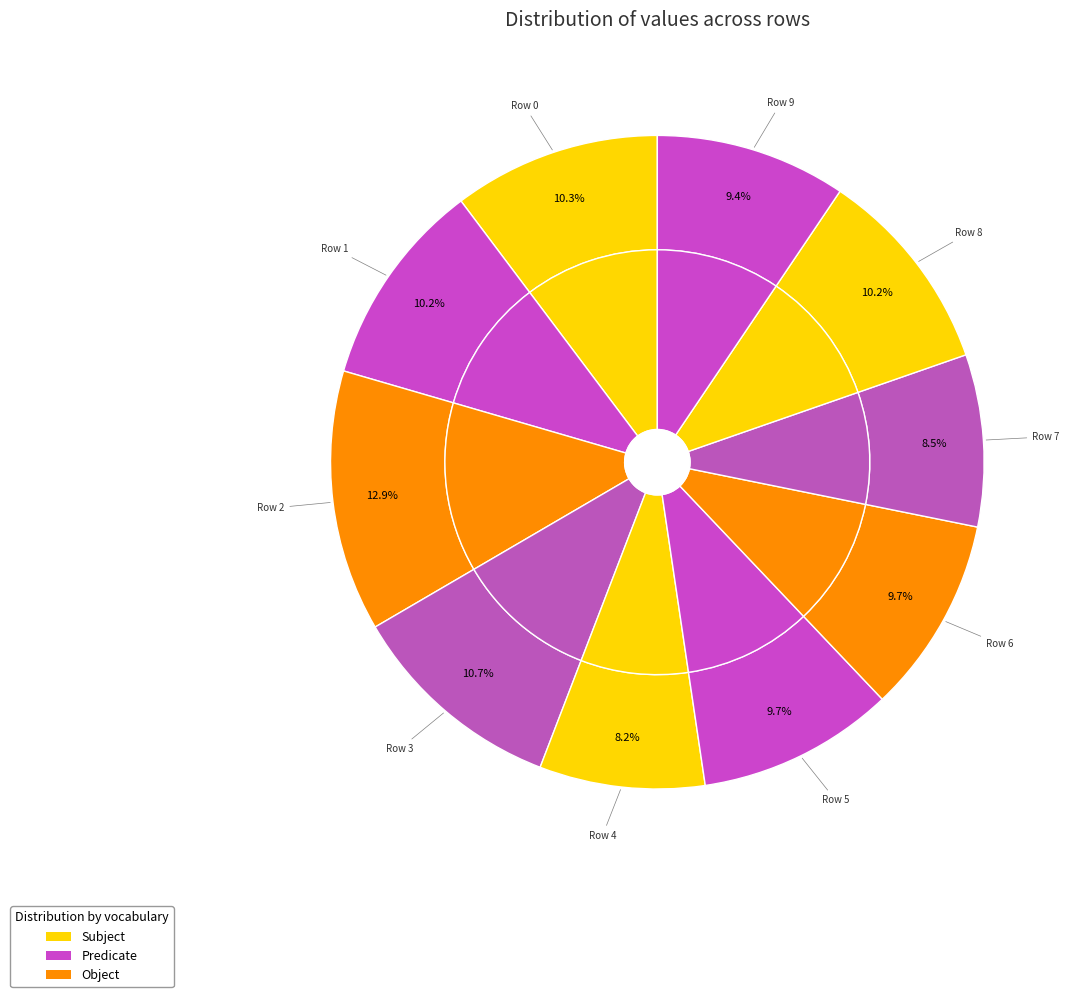

How many segments does this pie chart have?

10